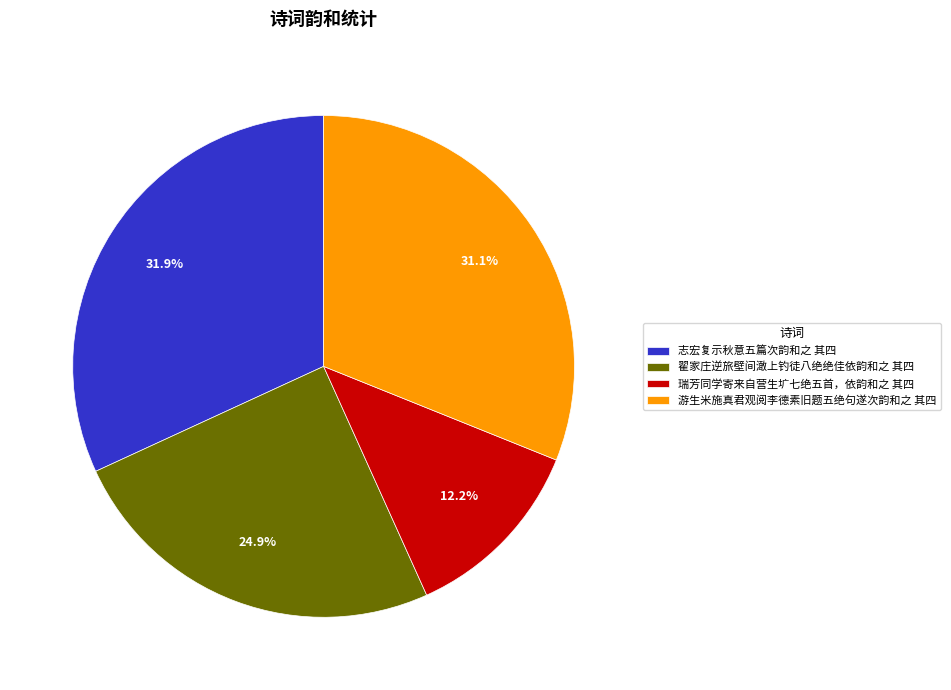

Is 瑞芳同学寄来自营生圹七绝五首，依韵和之 其四 the majority of the pie?

No